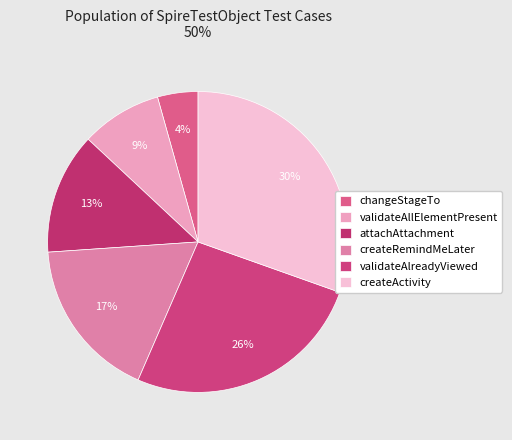

Which slice is the smallest?

changeStageTo